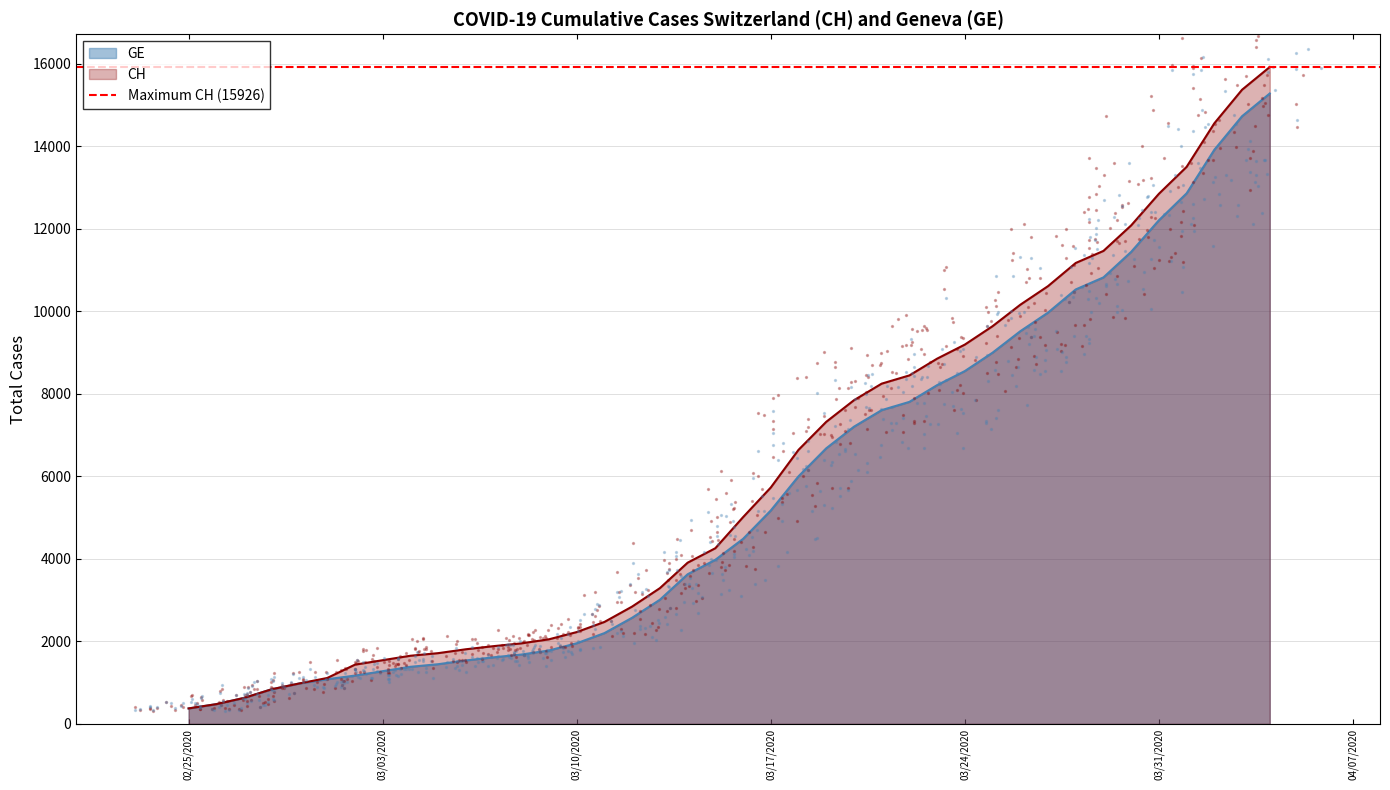

Which series has the widest spread of Y values?

CH